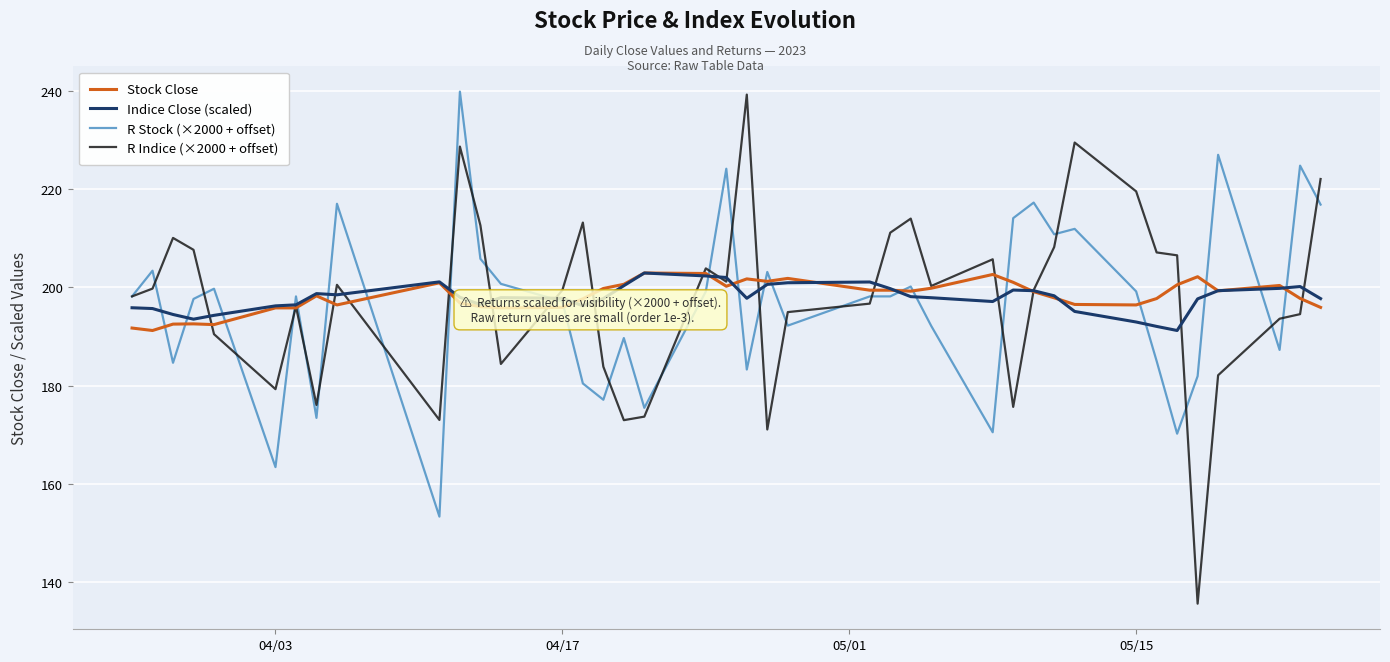

Which series has the widest spread of values?

R Indice (×2000 + offset)